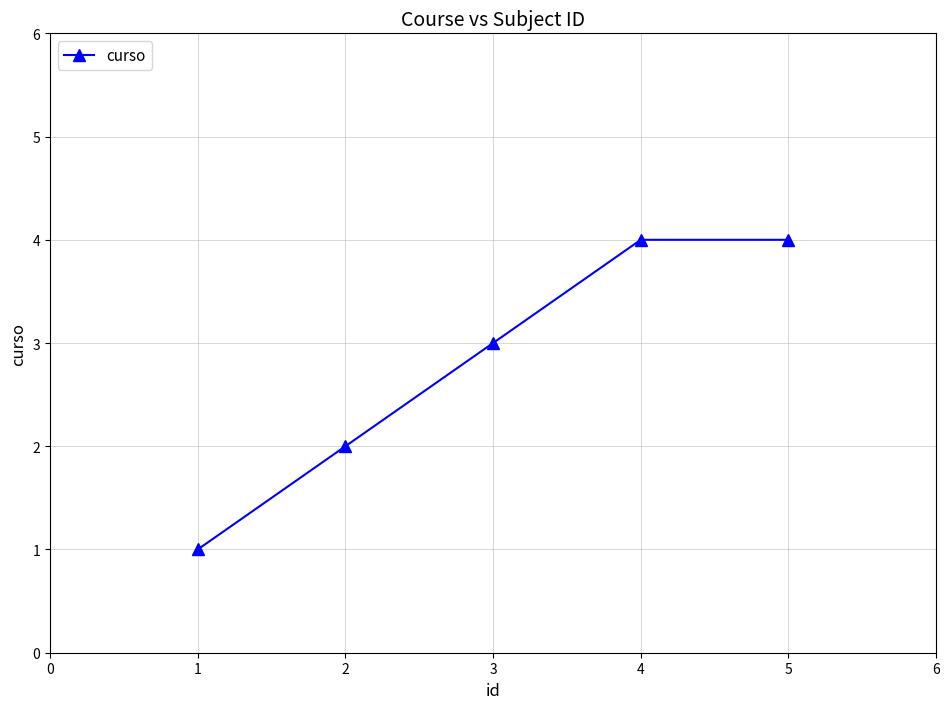

What is the value of the 5th point from the left?

4